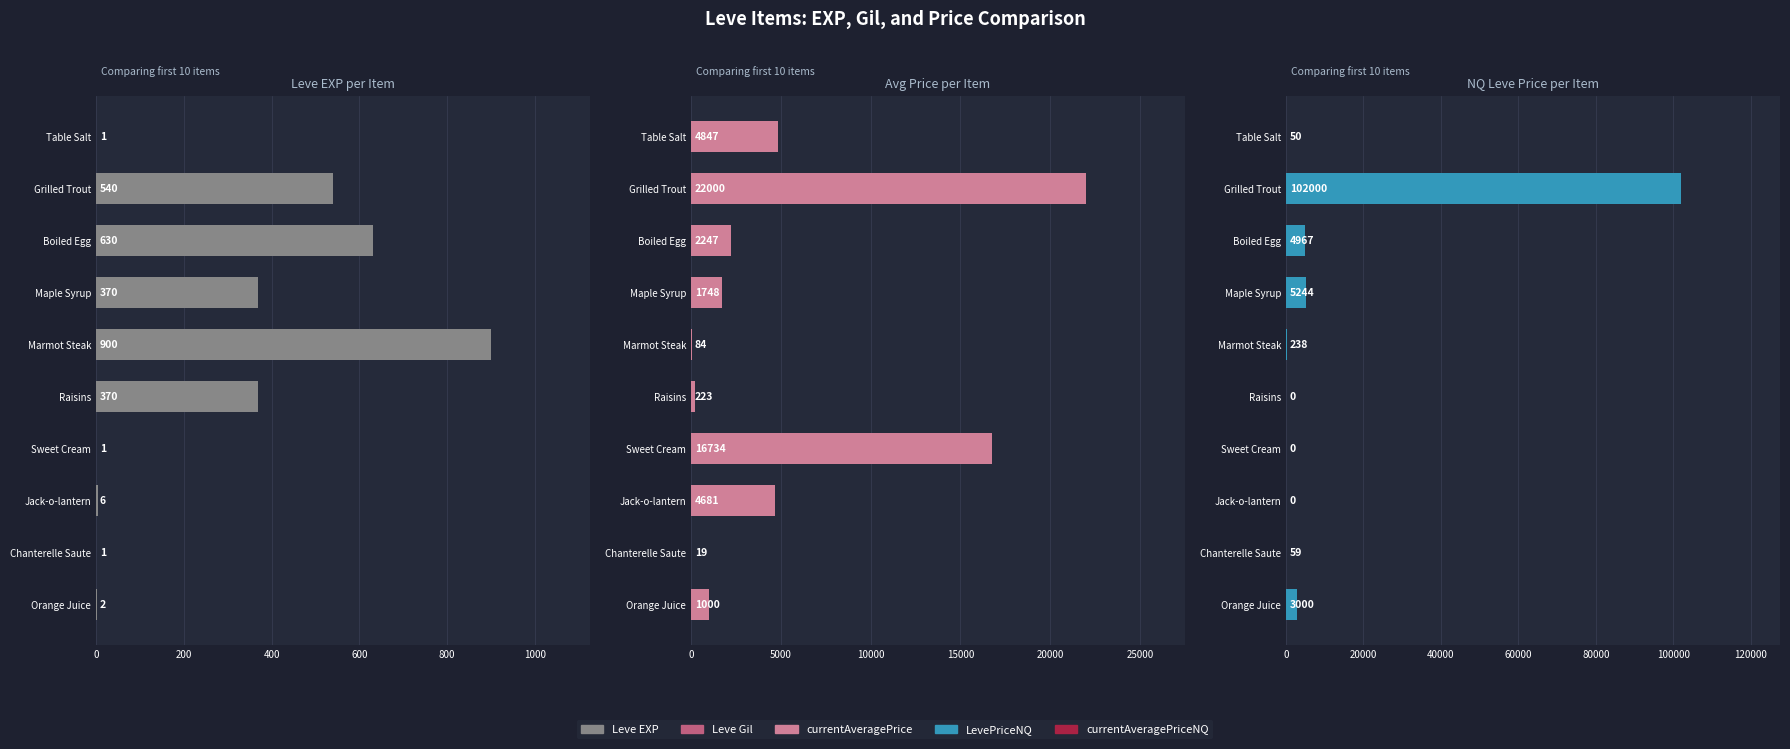

Which series changed the most between Boiled Egg and Jack-o-lantern?

LevePriceNQ